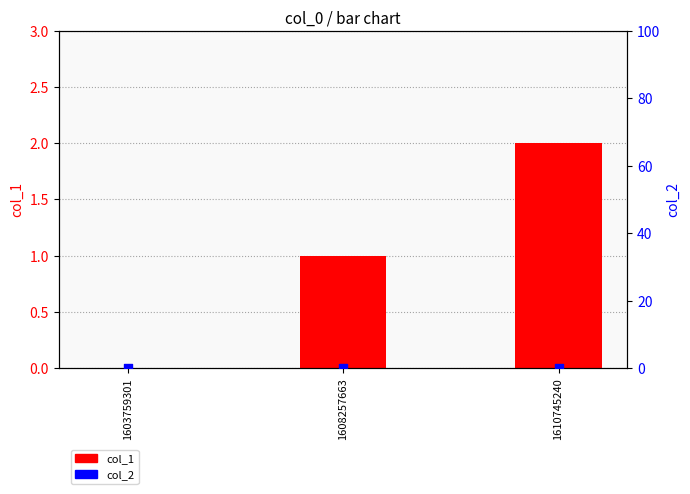

Which series contains the highest Y value?

col_1